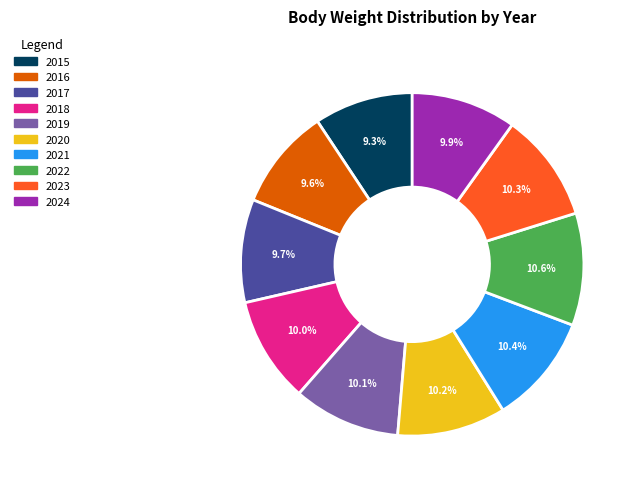

Does any single category account for the majority?

No